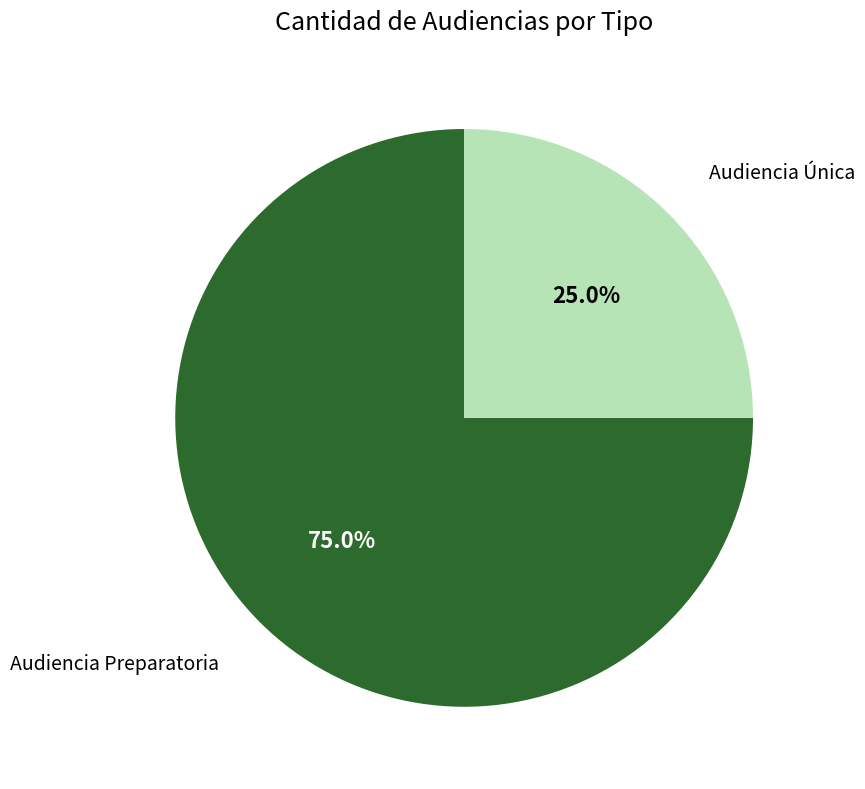

Is there any slice that represents more than half of the pie?

Yes